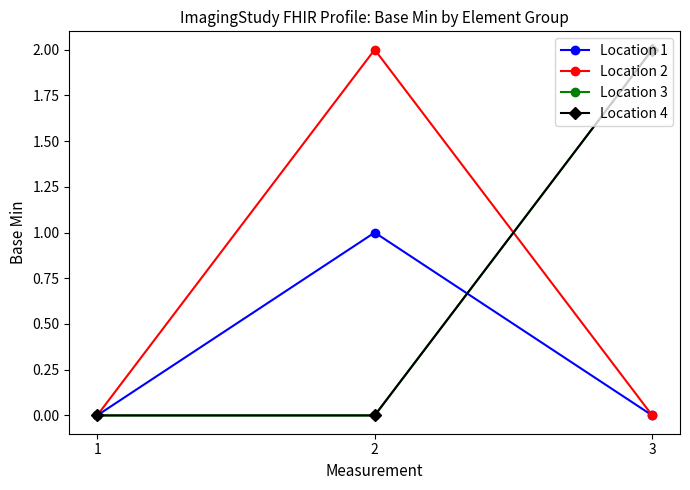

Is this an area chart (filled region under the line)?

No